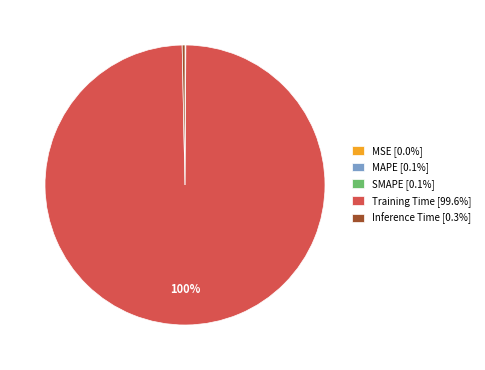

The Training Time slice represents 100% of the pie. True or false?

True